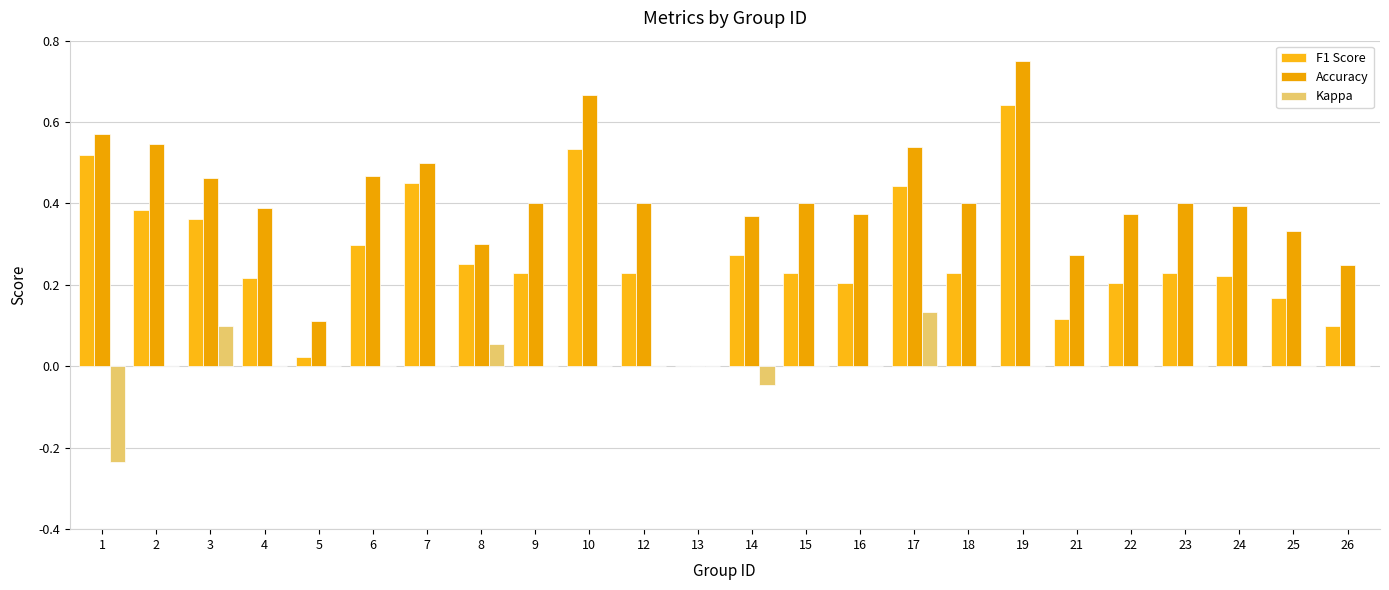

At how many categories does at least one series exceed 0?

23